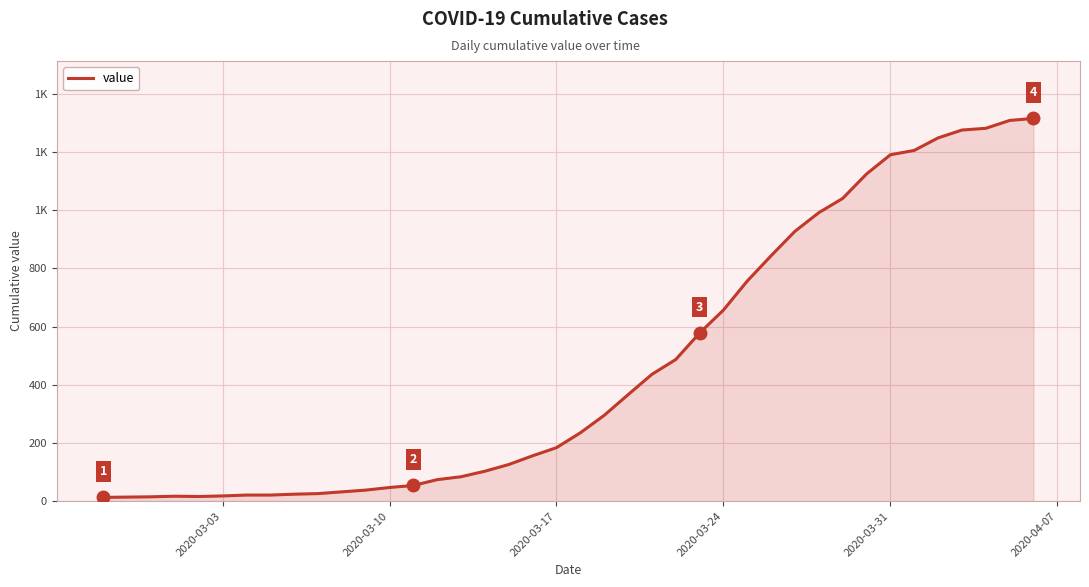

What is the greatest value displayed?

1316